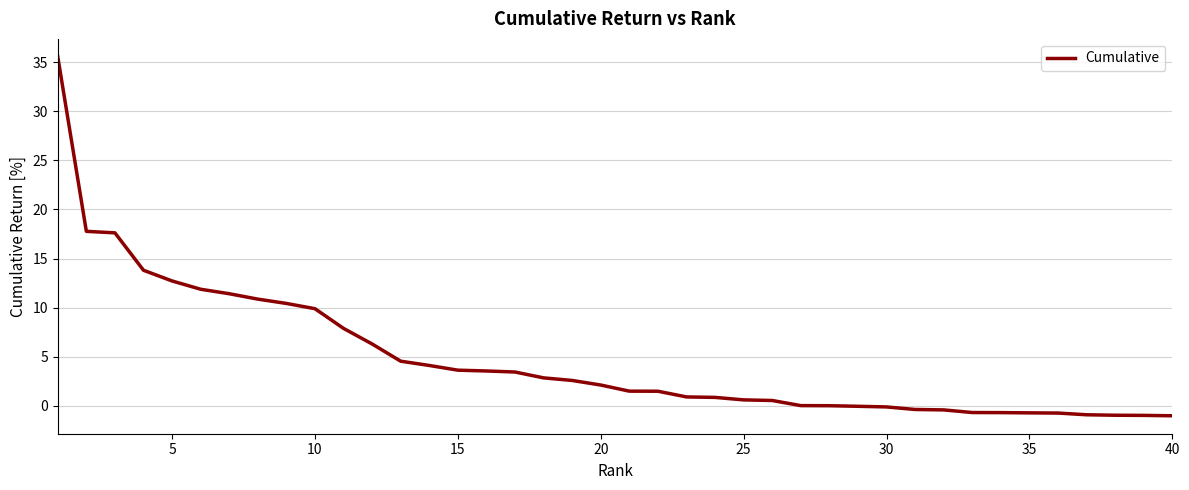

What is the maximum value shown in the chart?

35.6